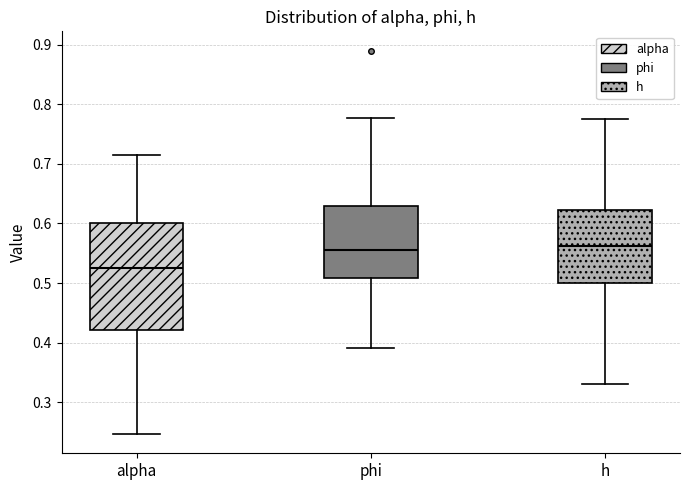

Reading left to right, transcribe this box plot: for each box, give where its median line is, the range the box spans, and where its two whiskers end, as read against the y-axis. The values are not printed on the chart, so give them approximately, as read against the axis.

alpha: median 0.52, box 0.42 to 0.60, whiskers 0.25 to 0.71
phi: median 0.56, box 0.51 to 0.63, whiskers 0.39 to 0.78
h: median 0.56, box 0.50 to 0.62, whiskers 0.33 to 0.78